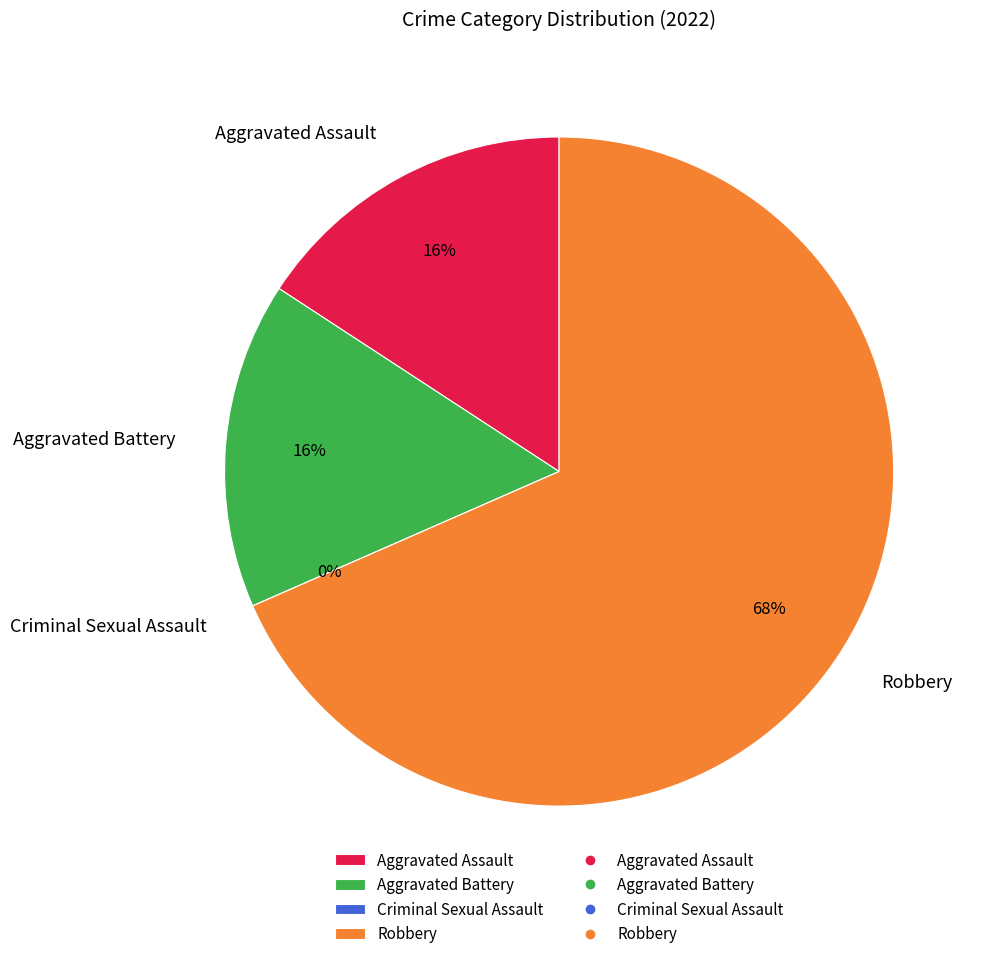

Does any single category account for the majority?

Yes